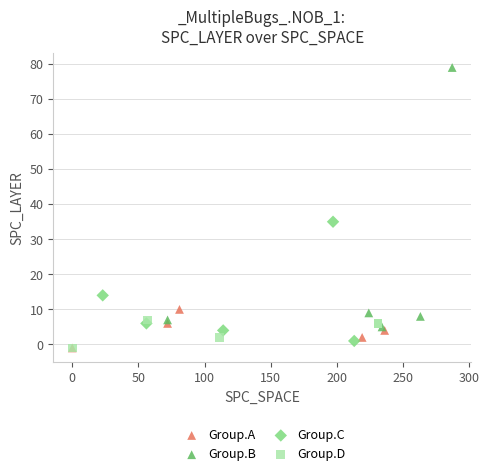

Which series reaches the maximum Y coordinate?

Group.B